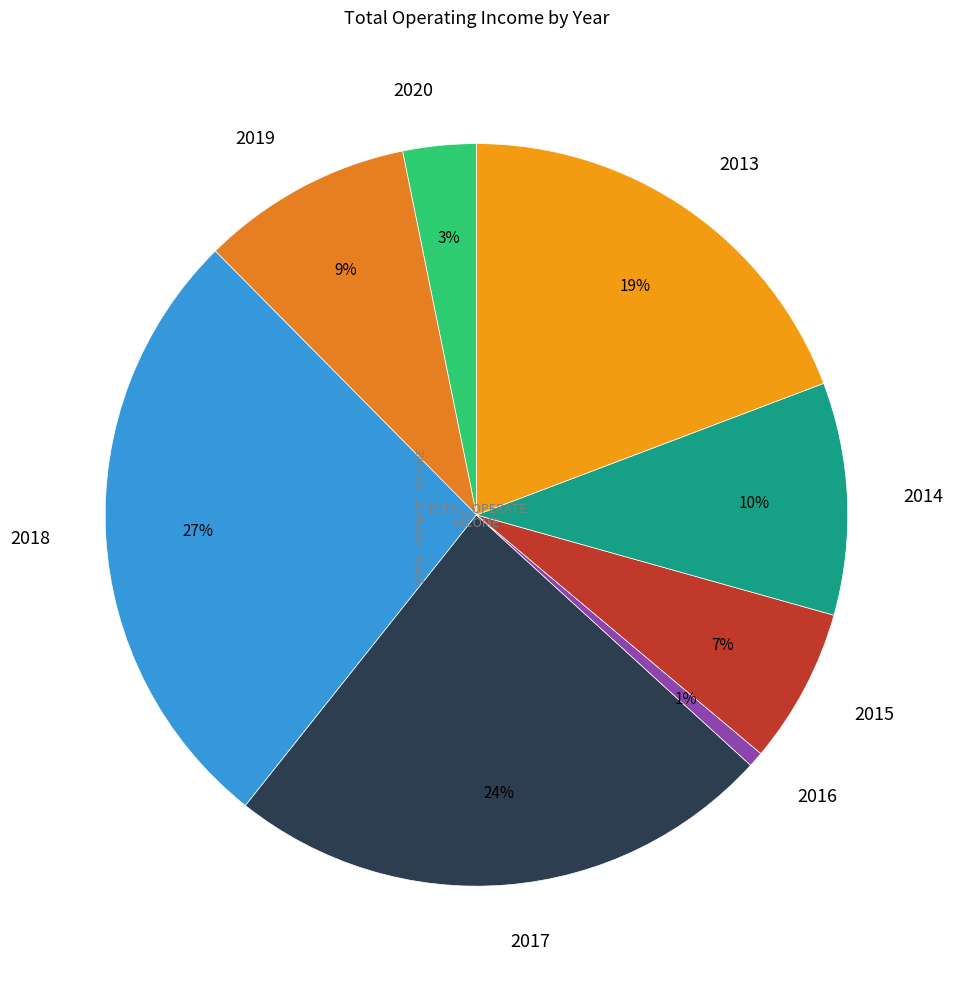

What is the smallest slice in the pie chart?

2016